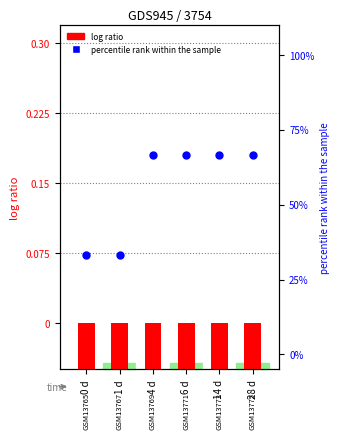

Which series contains the lowest Y value?

log ratio